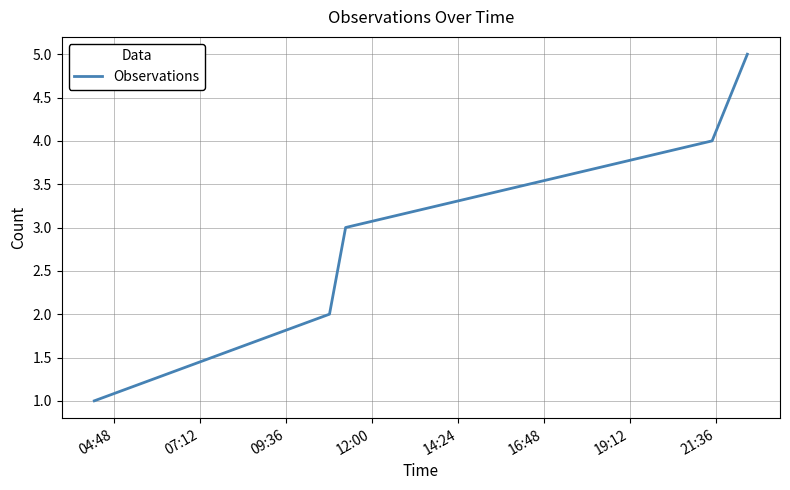

True or false: there are more than 0 points higher than both neighbors.

False